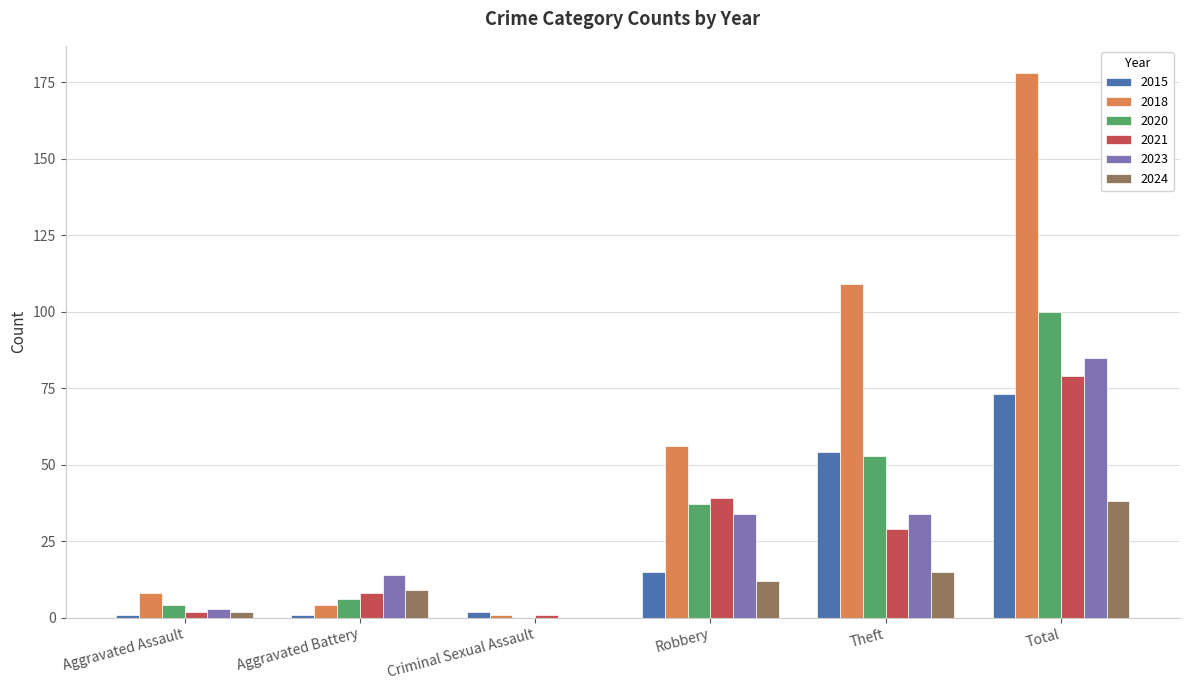

What is the maximum value for 2023?

85